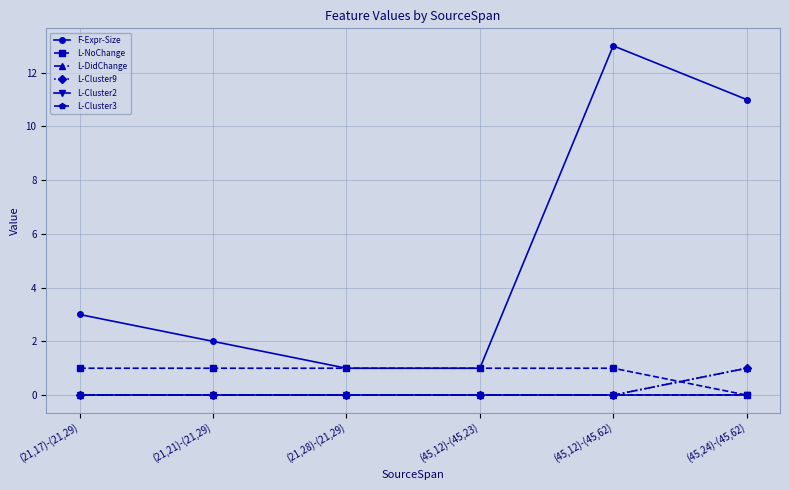

Does the chart have visible grid lines?

Yes